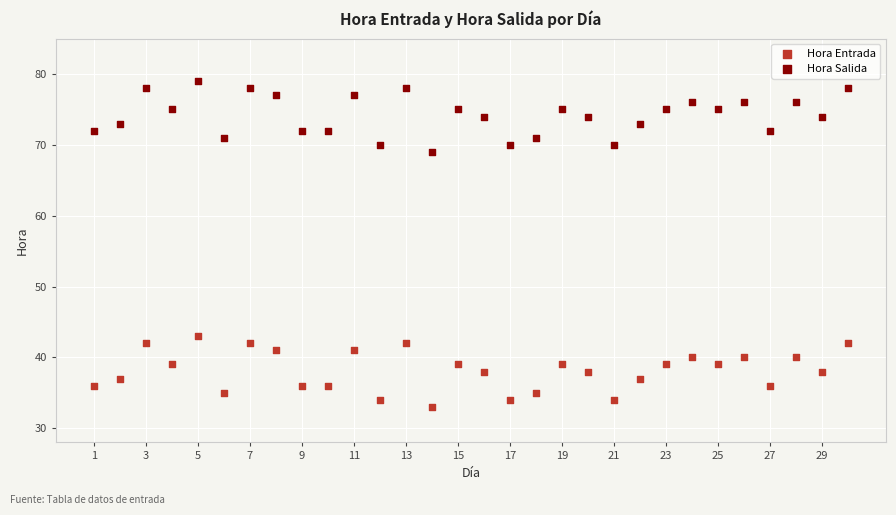

Across all data points, what is the range of Y values (max minus min)?

46